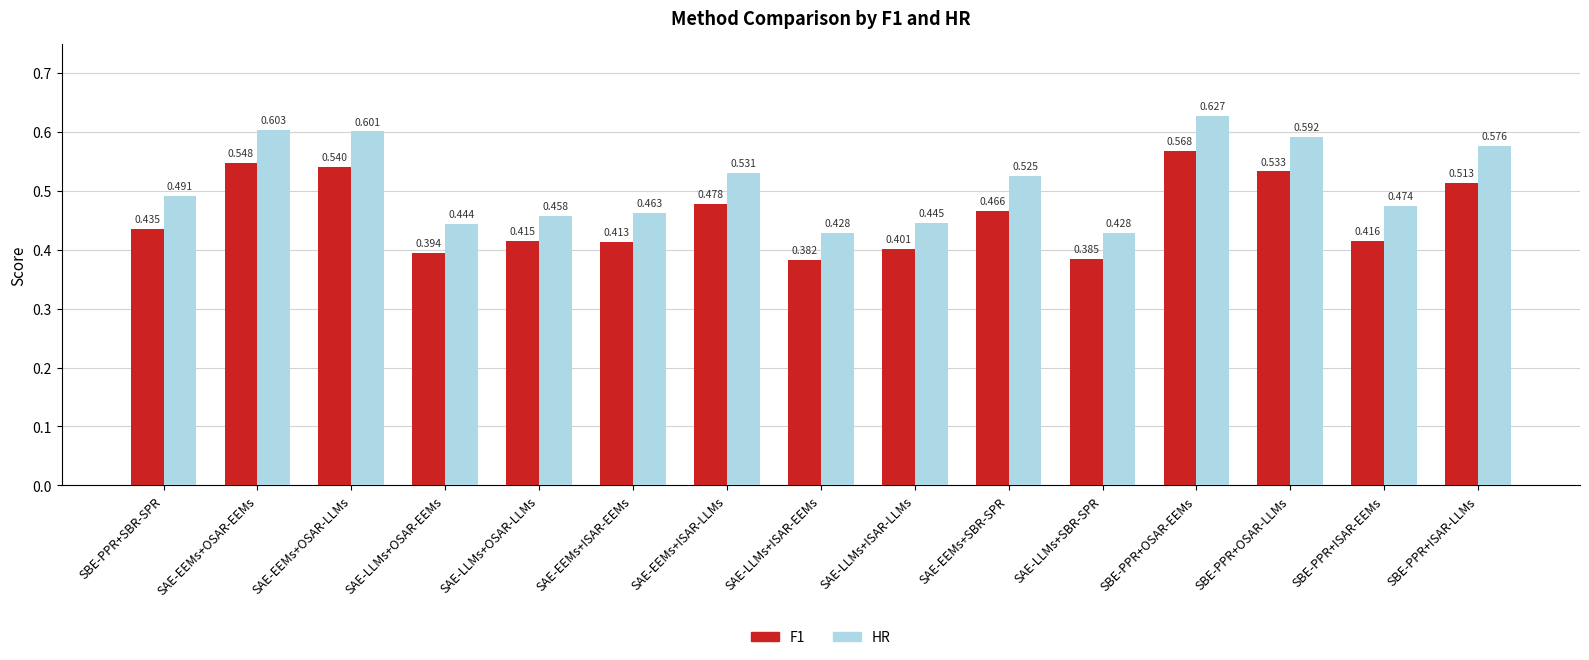

Which label corresponds to the largest value in the chart?

SBE-PPR+OSAR-EEMs